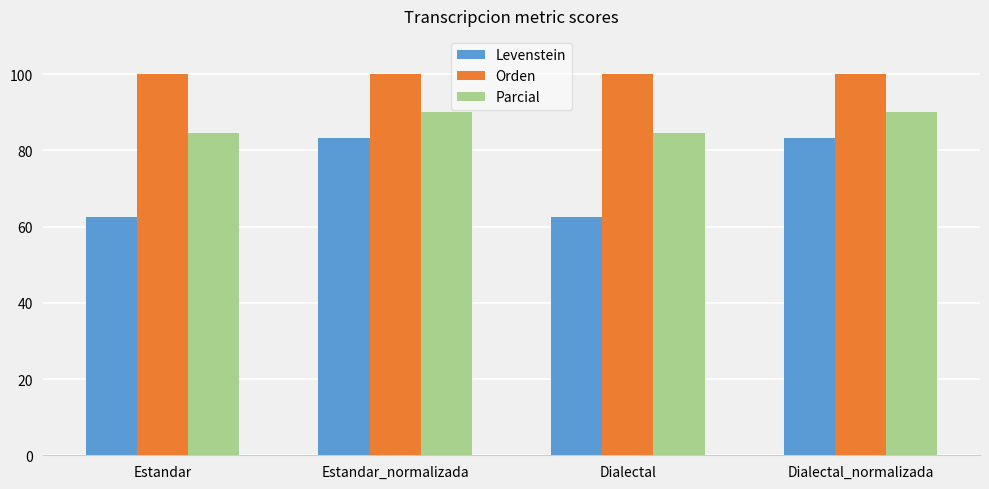

At Dialectal, list the series in order from smallest to largest.

Levenstein, Parcial, Orden